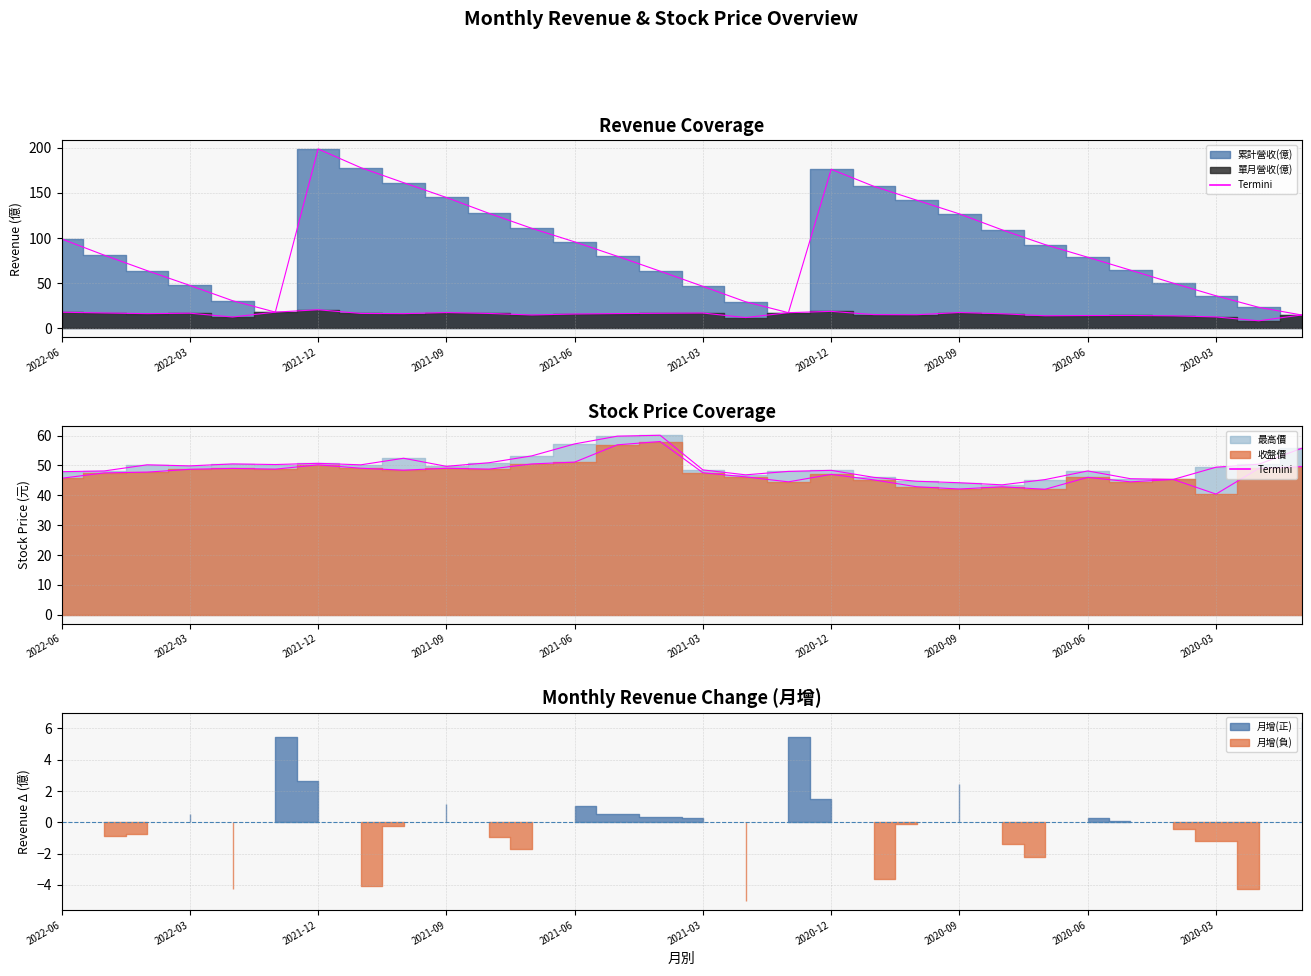

True or false: 收盤價 has more than 1 points higher than both neighbors.

True